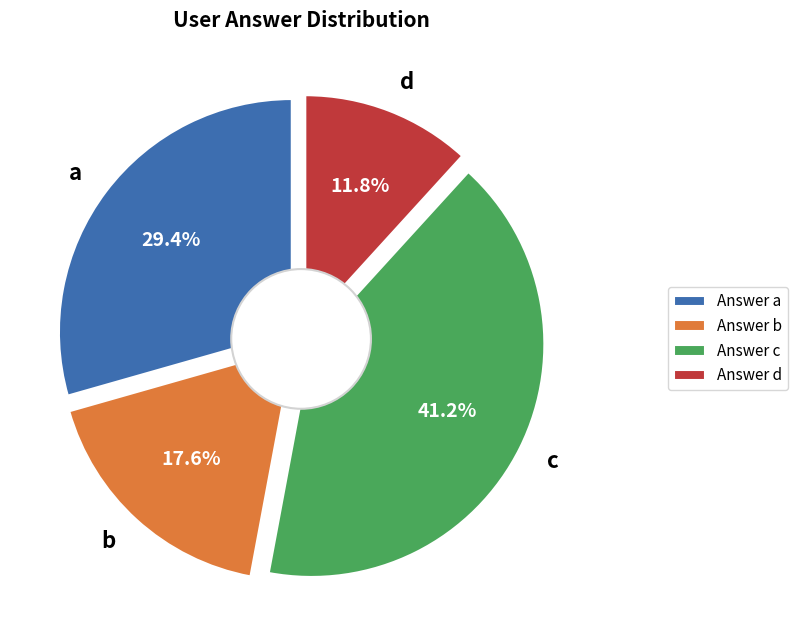

To the nearest percent, what portion does b represent?

18%